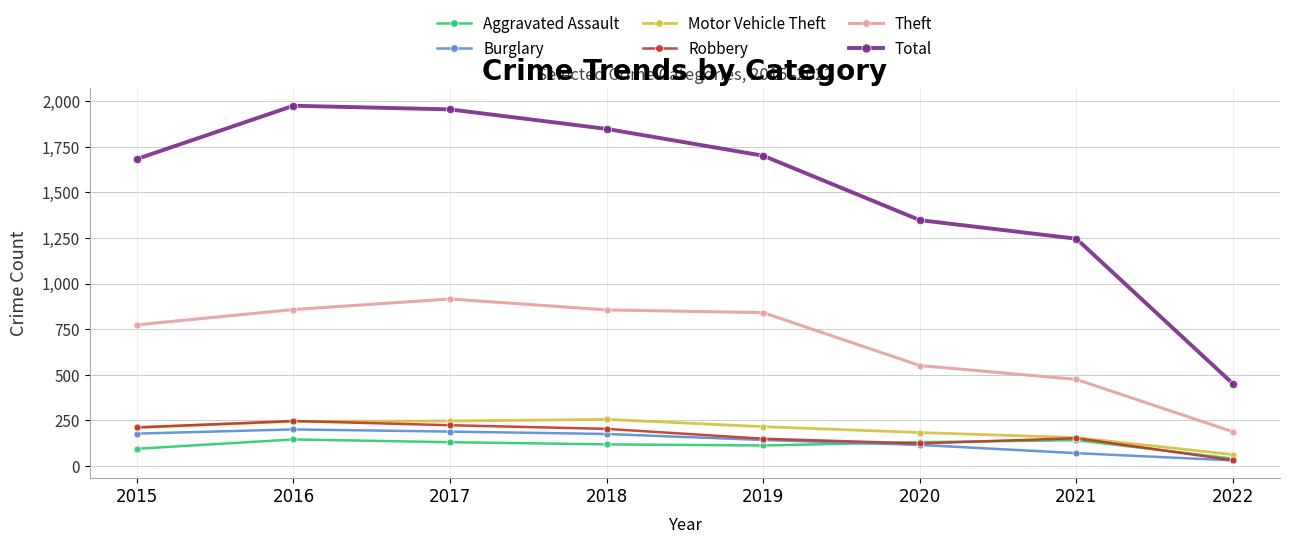

The value of Theft at 2020 is 129. True or false?

False